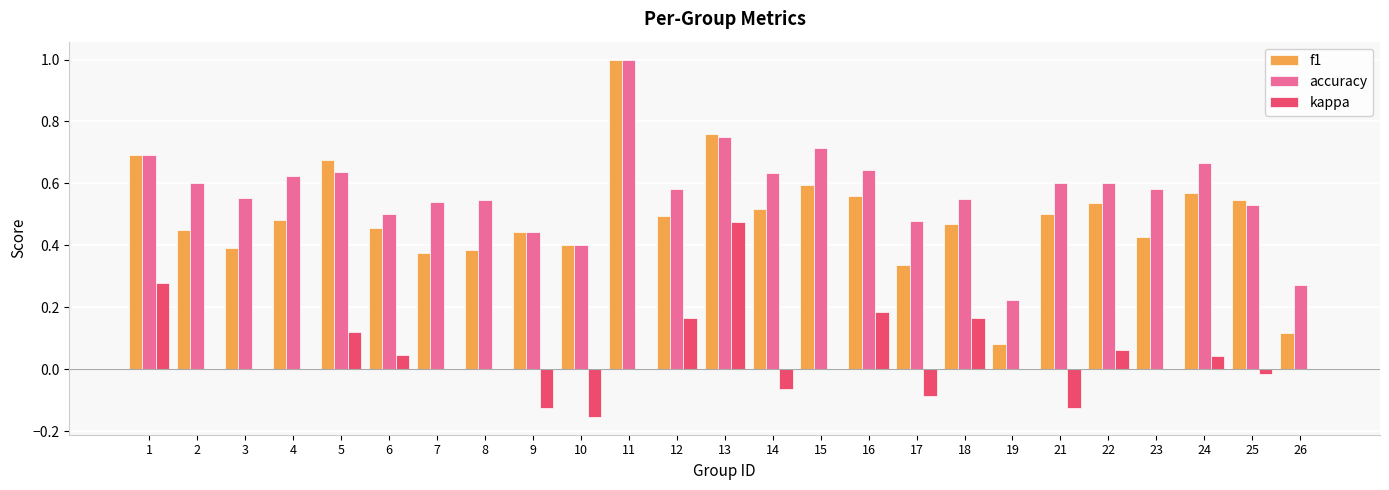

What is the greatest value displayed?

1.0